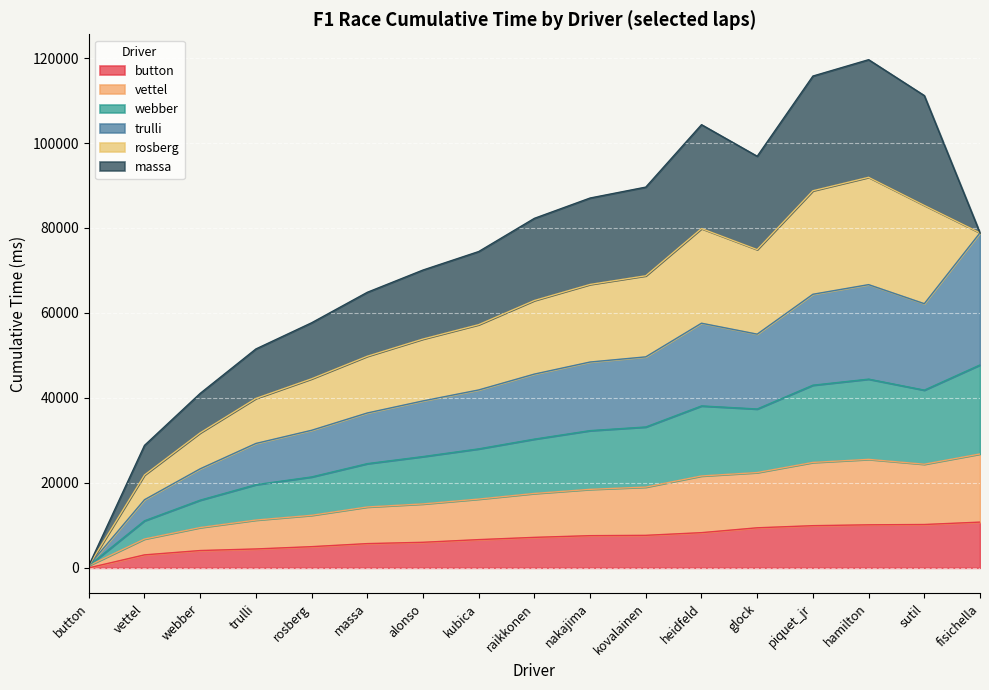

At which label does button reach its minimum?

button